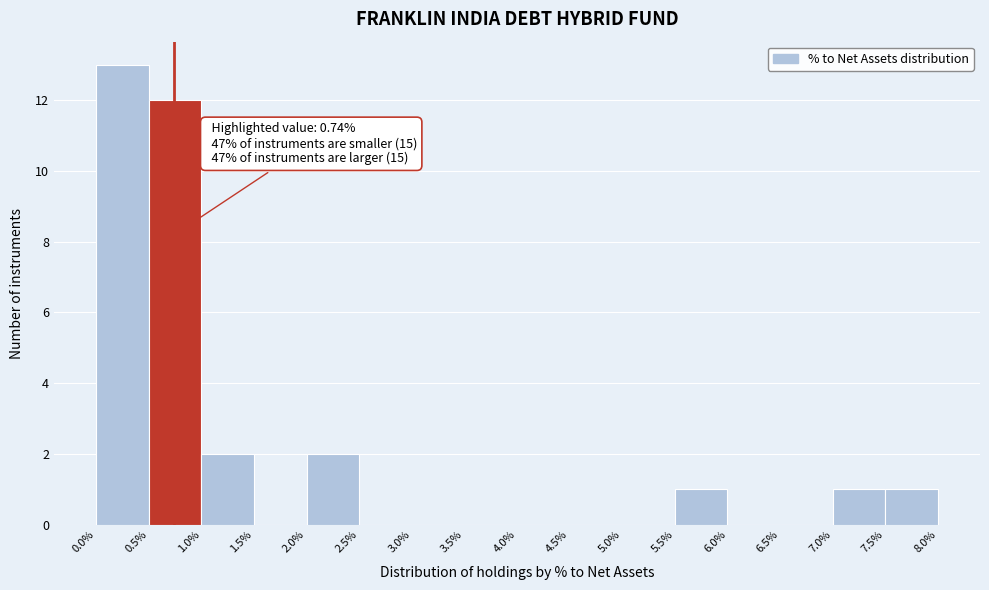

Which range on the x-axis has the tallest bar?

0.0% to 0.5%